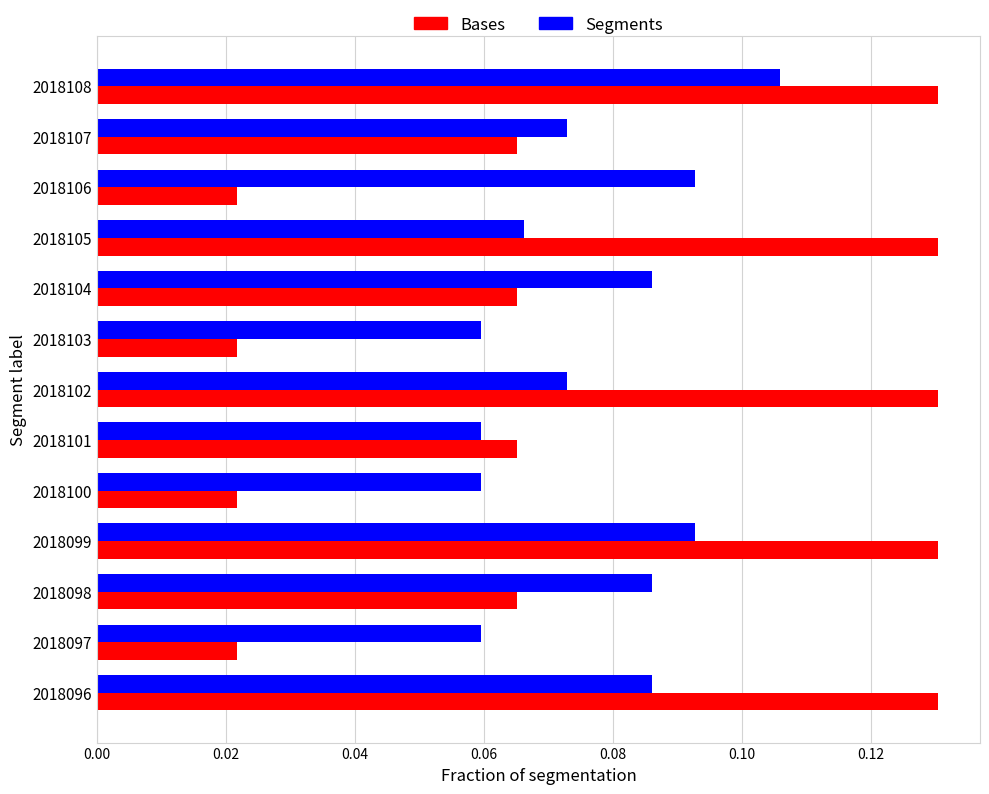

Count the number of categories in the chart.

13